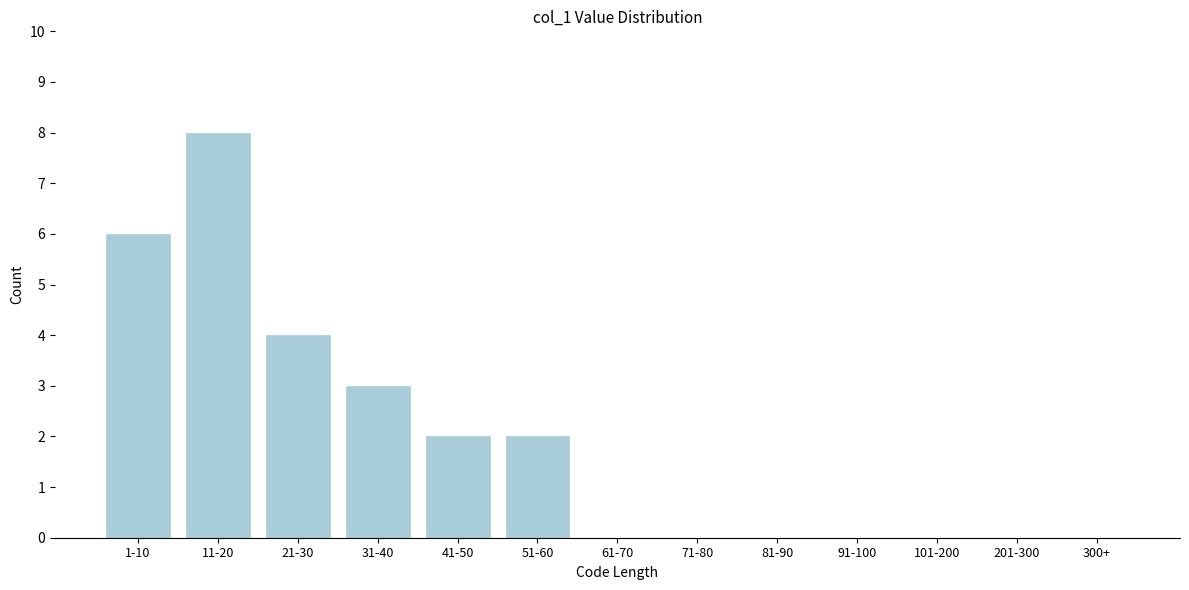

Reading left to right, what are all the values shown in this chart?

1-10=6	11-20=8	21-30=4	31-40=3	41-50=2	51-60=2	61-70=0	71-80=0	81-90=0	91-100=0	101-200=0	201-300=0	300+=0